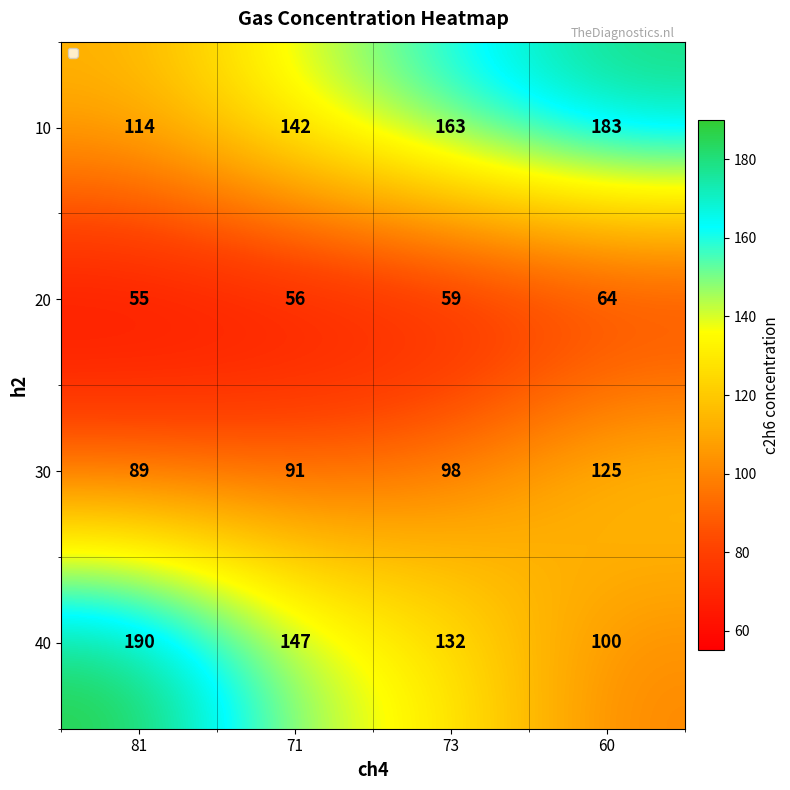

How many 20 values are between 56 and 64?

3